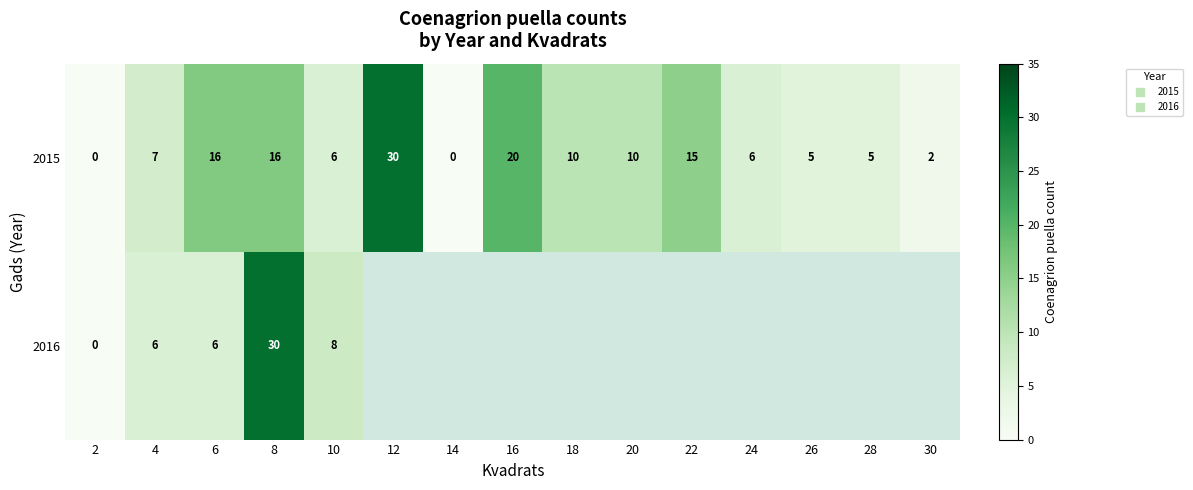

Which series has the largest total across all categories?

2015